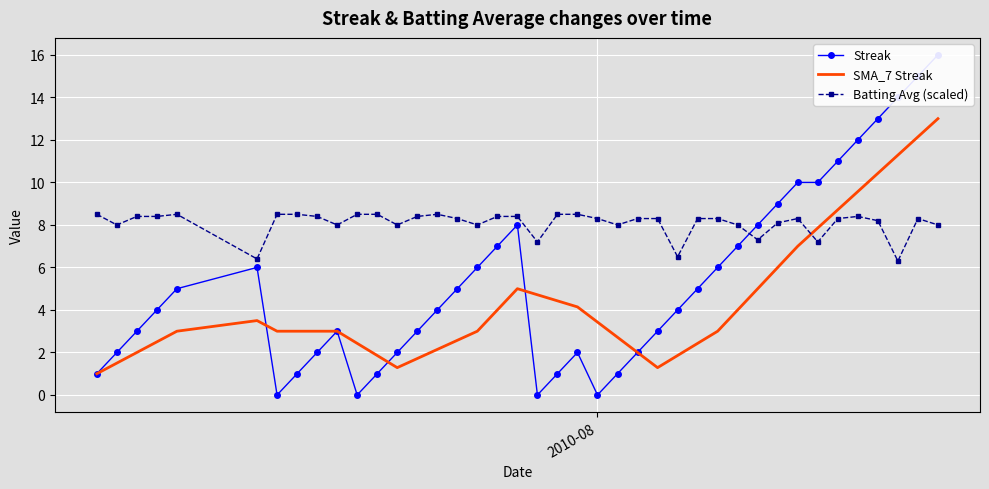

True or false: Batting Avg (scaled) and SMA_7 Streak intersect in this chart.

True